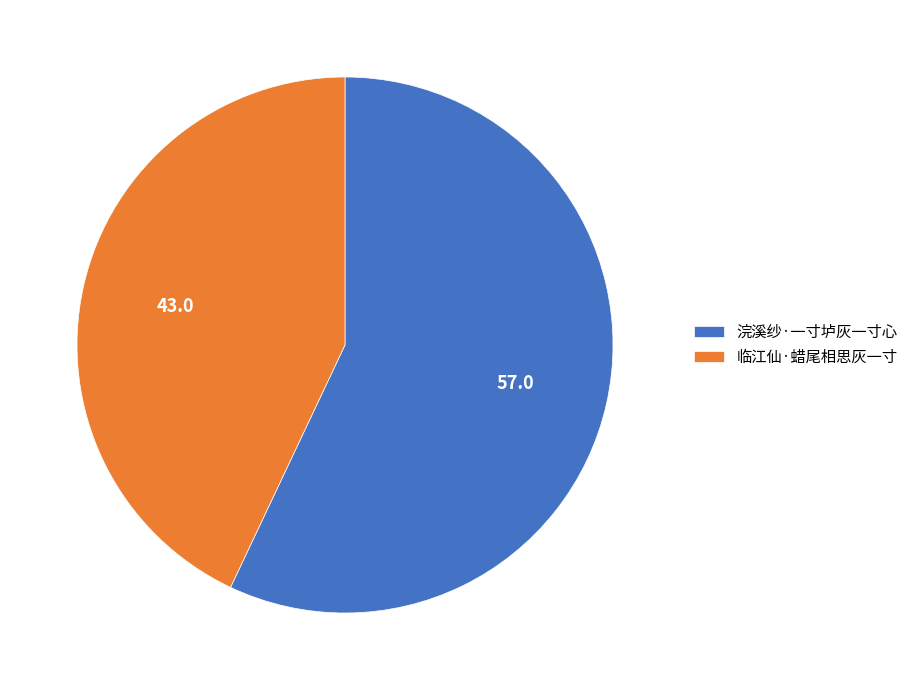

Rank the categories by value from highest to lowest.

浣溪纱·一寸垆灰一寸心, 临江仙·蜡尾相思灰一寸